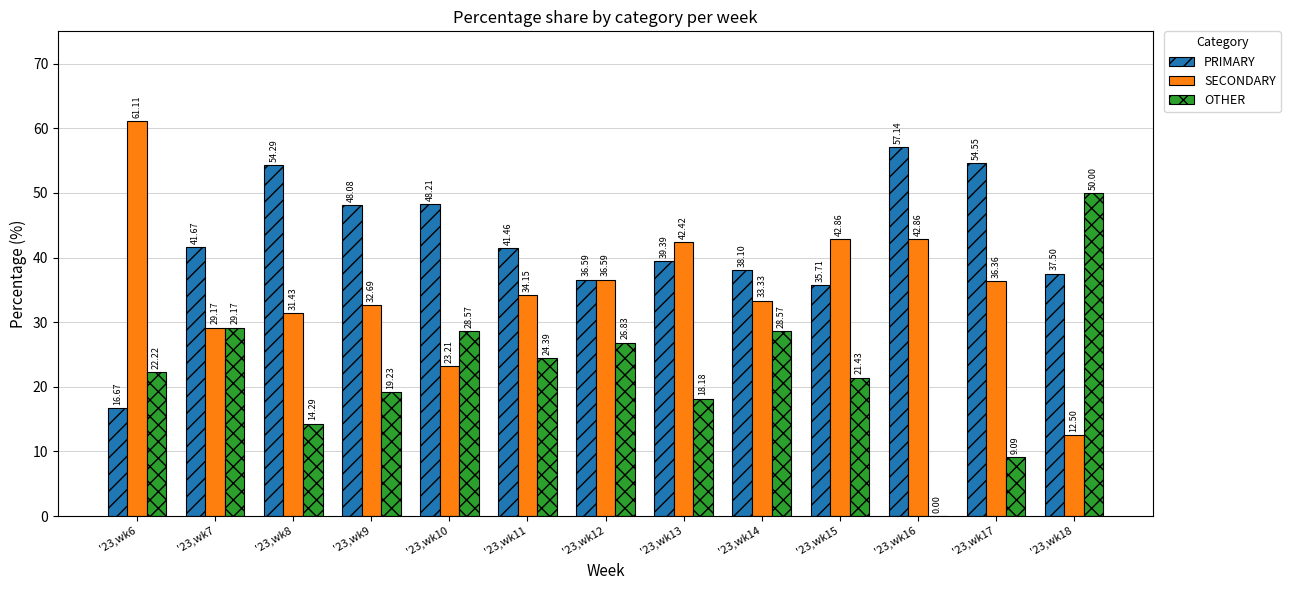

The value of OTHER at '23,wk9 is 19.2. True or false?

True